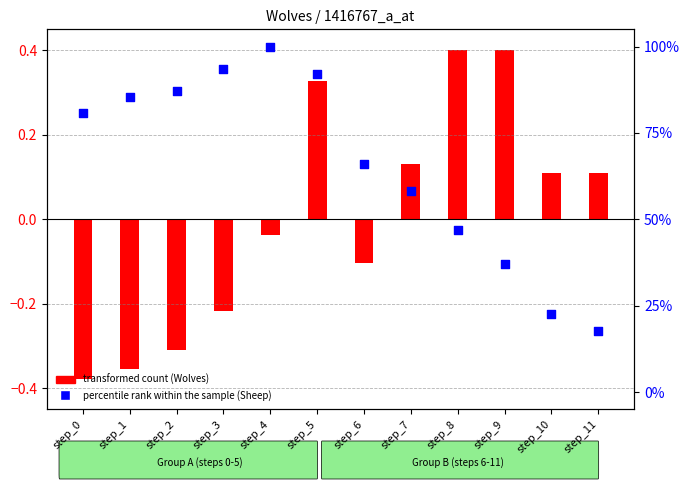

Which series has the widest spread of Y values?

percentile rank within the sample (Sheep)